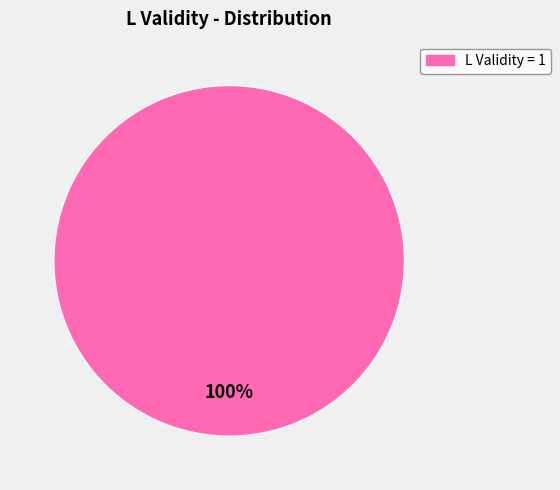

Is there a majority slice in this chart?

Yes